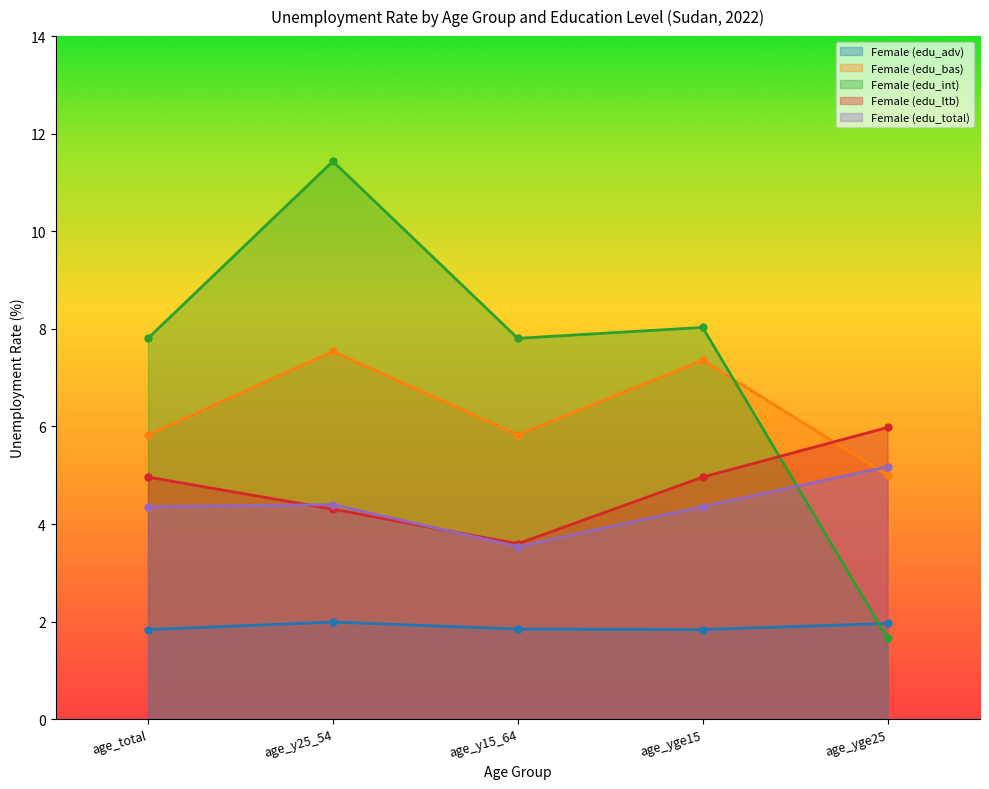

What is the value of the Female (edu_ltb) point at the 2nd from the left?

4.3